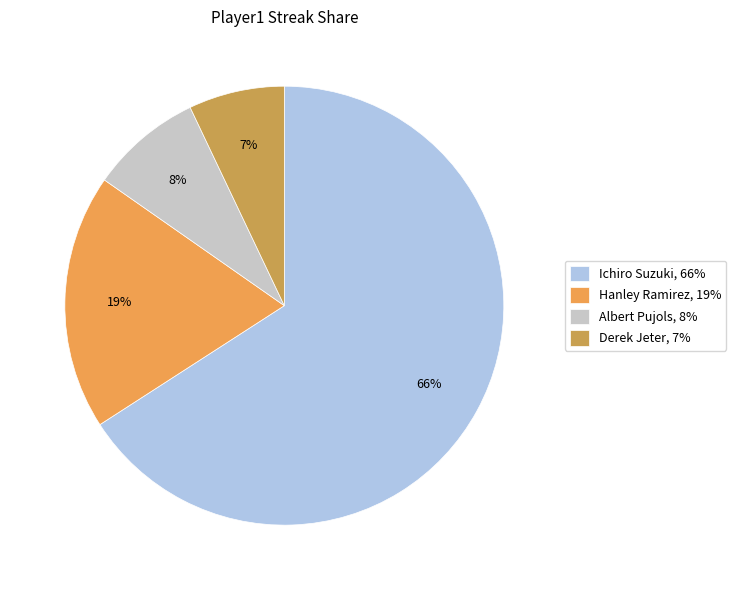

To the nearest percent, what is the average slice percentage?

25%